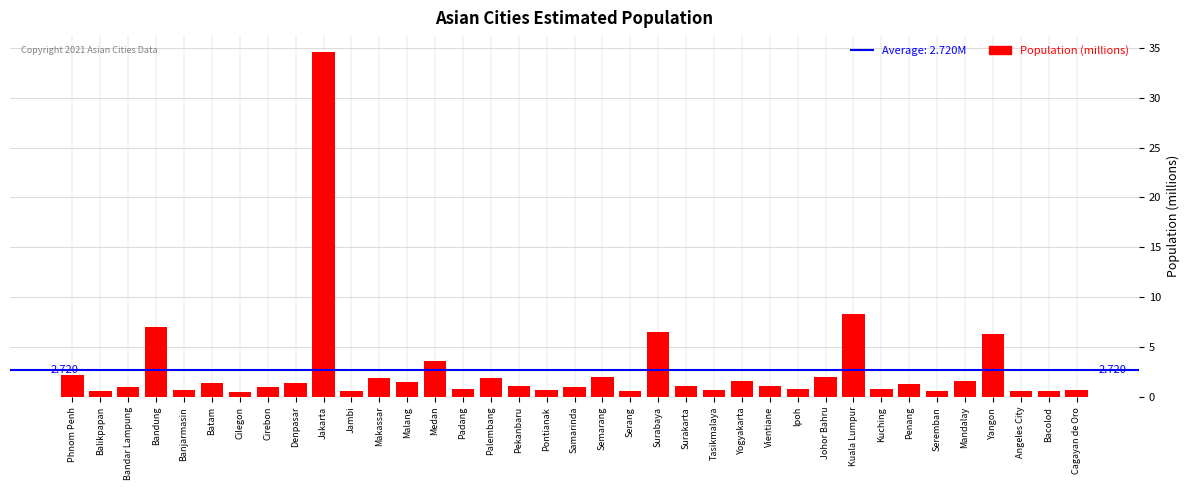

What is the greatest value displayed?

34.5